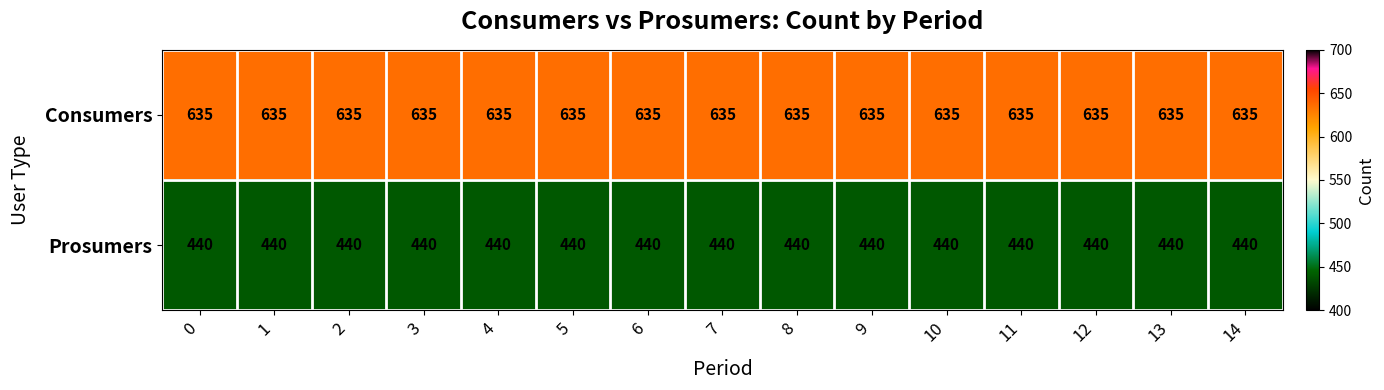

True or false: Prosumers has a value of 279 at 11.

False